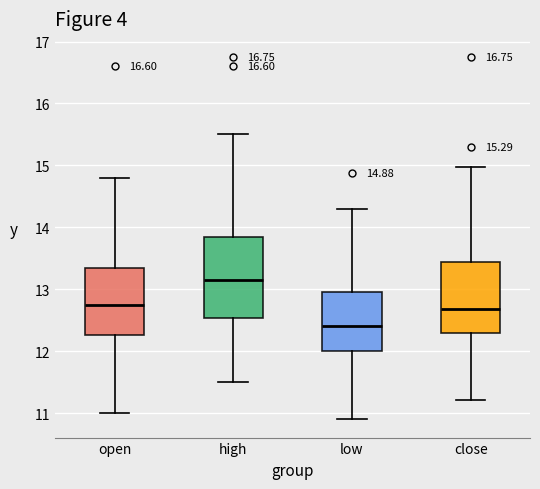

Which box has the highest median line?

high